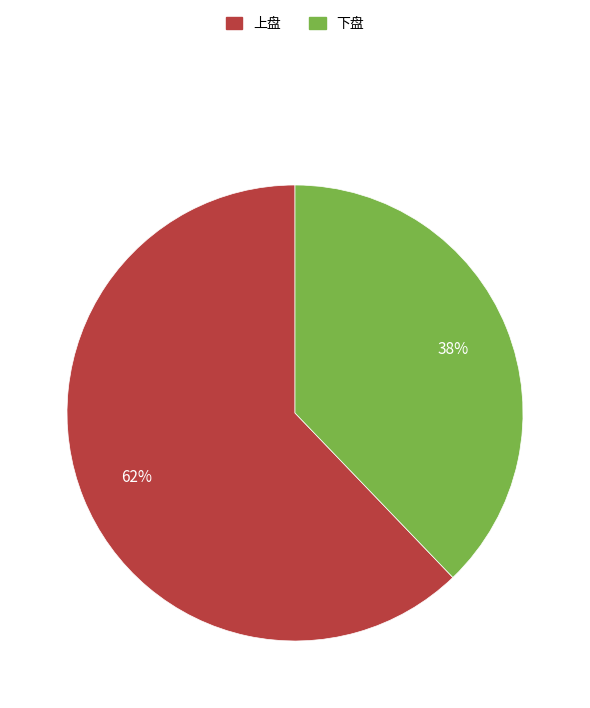

To the nearest percent, what is the difference between the largest and smallest slice percentages?

24%